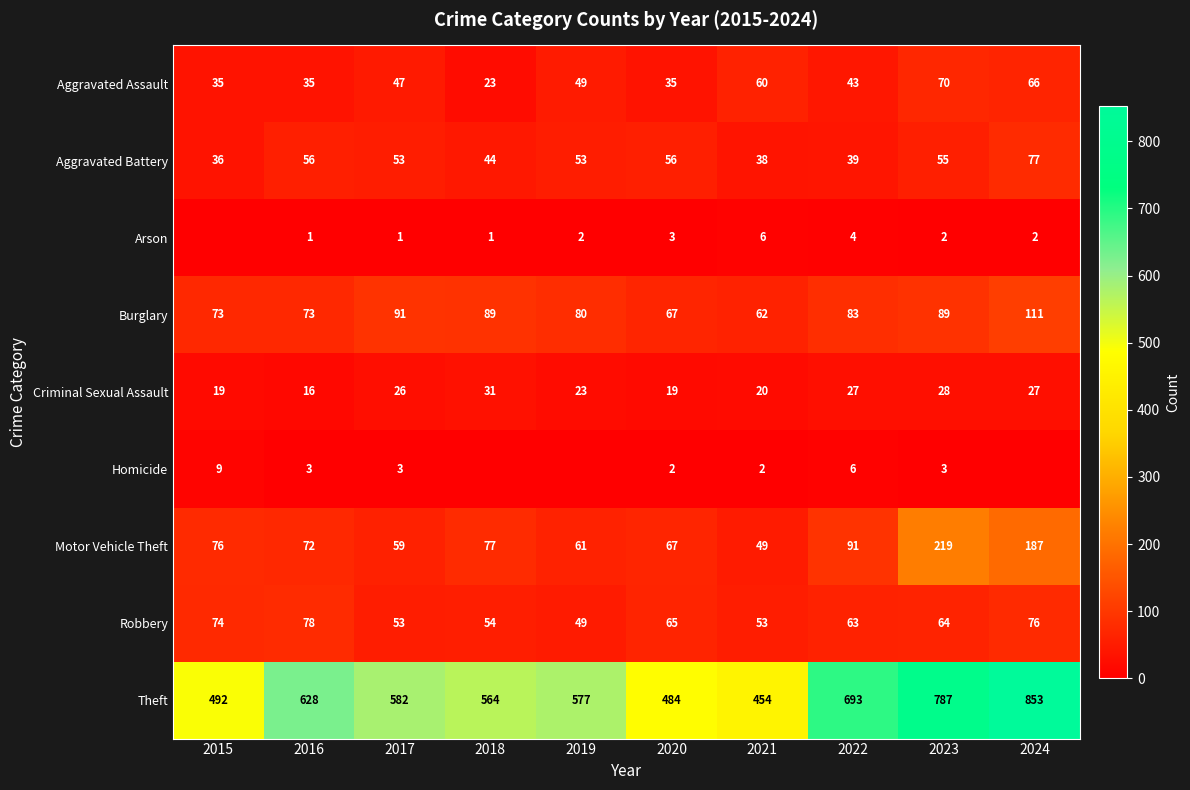

How many series are shown in this chart?

9